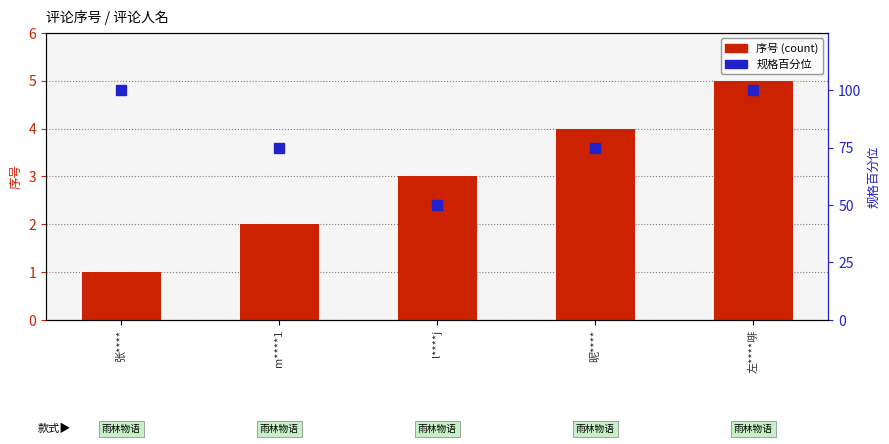

Which has a higher value, m****1 or 张****?

m****1